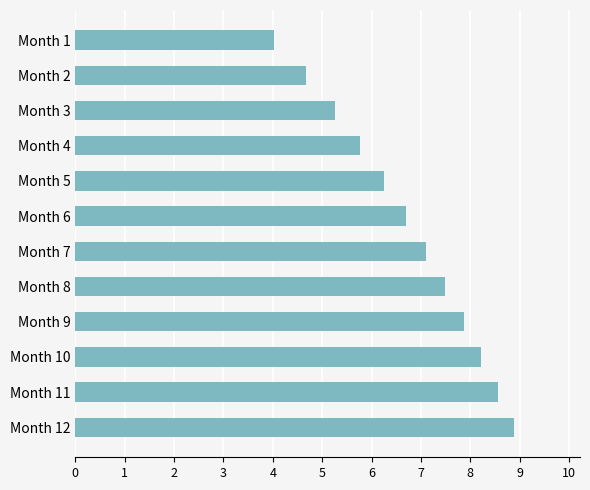

What is the ratio of the value at Month 4 to the value at Month 9?

0.7